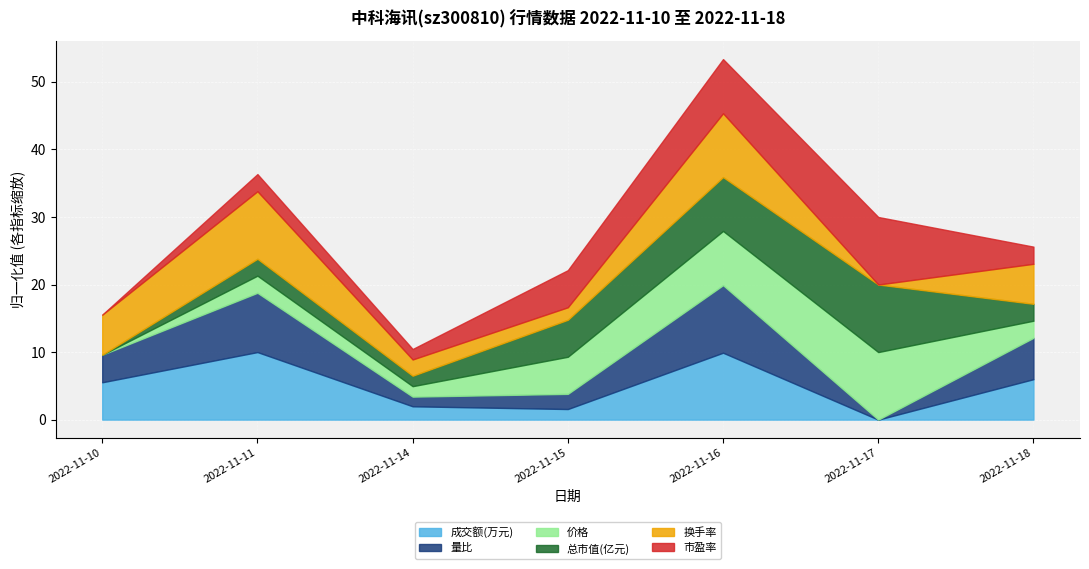

Which category has the lowest value in the 成交额(万元) series?

2022-11-17